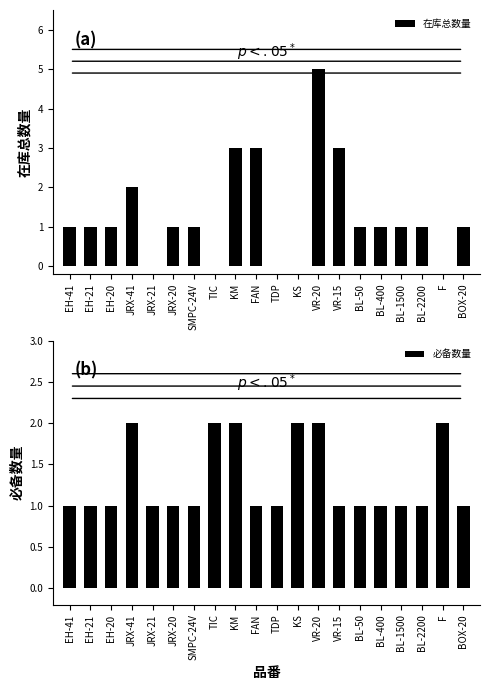

Is it true that 必备数量 equals 1 at JRX-20?

True